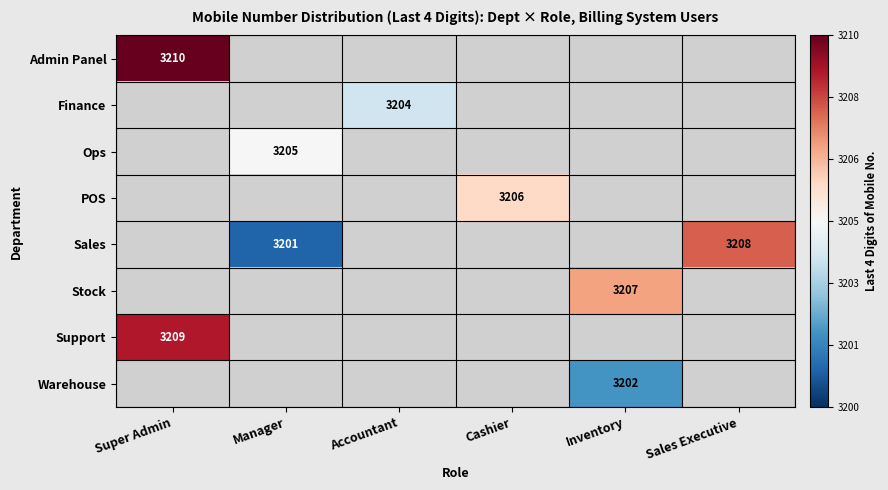

Which category has the lowest value across all series?

Manager